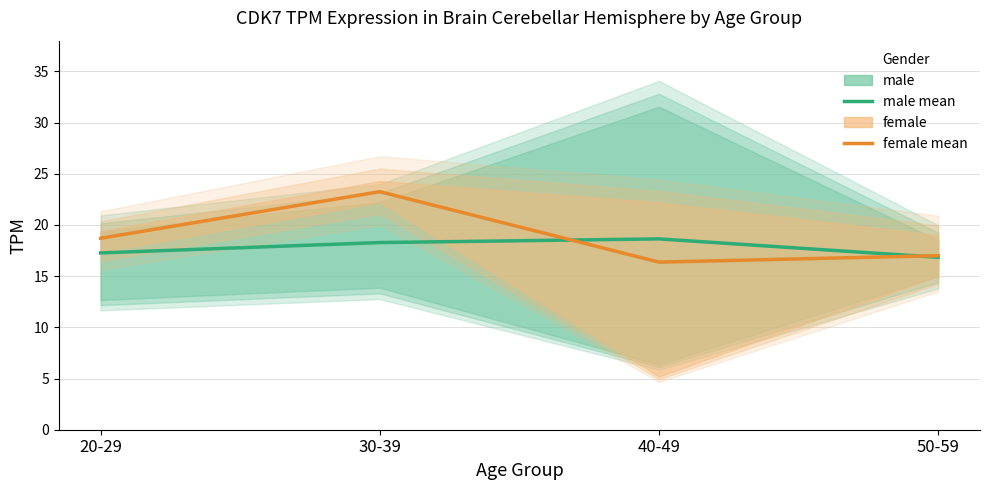

After their last crossing, which series has the higher values: male mean or female mean?

female mean